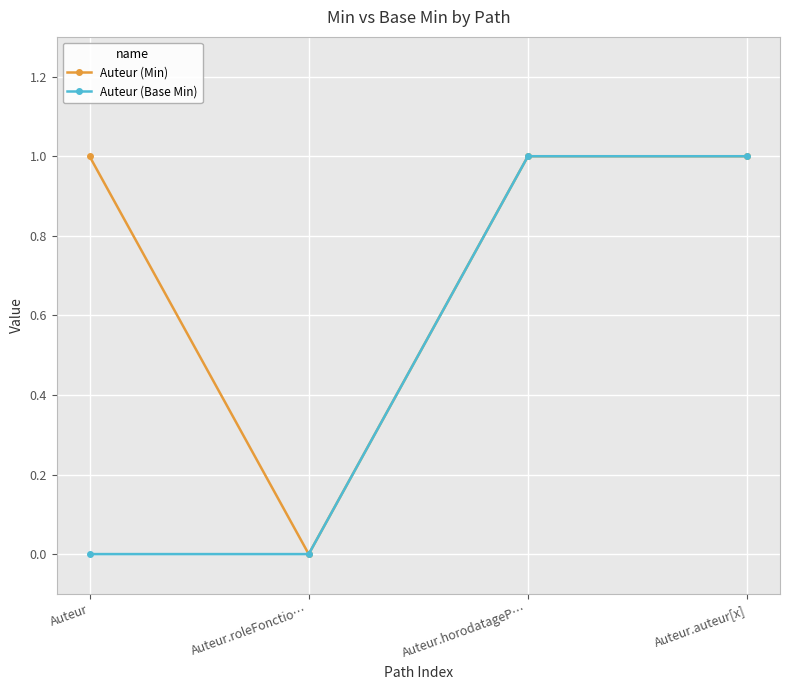

Is it true that Auteur (Min) equals 0 at Auteur.roleFonctio…?

True